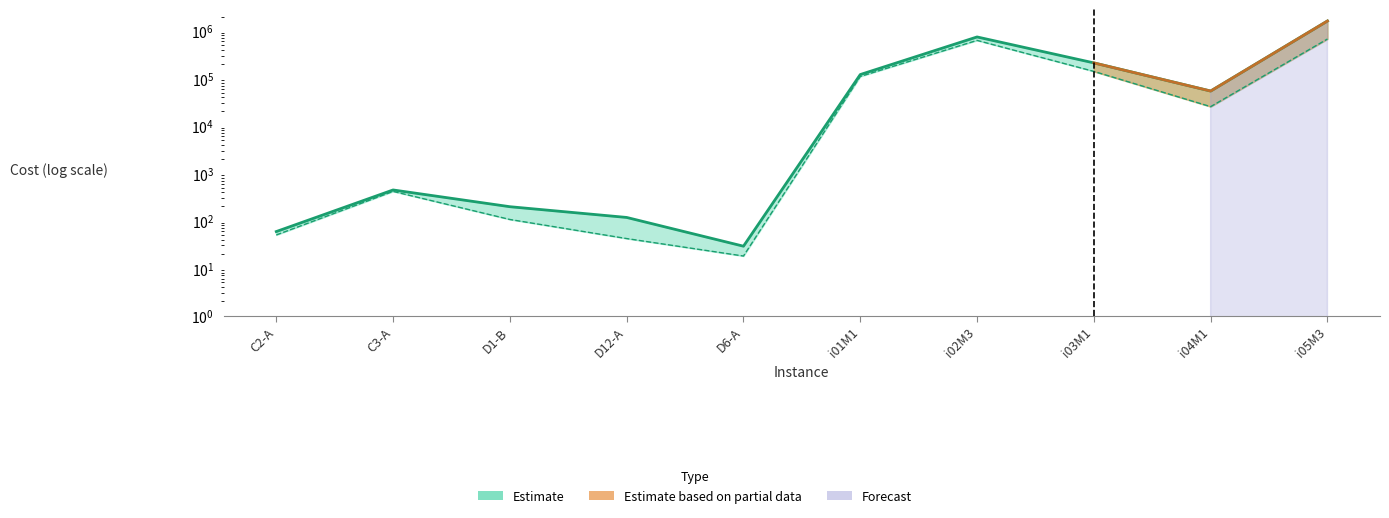

The value of Custo at i03M1 is 211252.0. True or false?

True